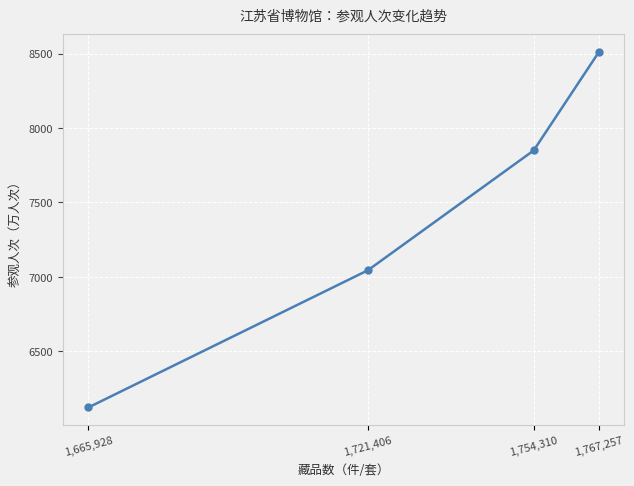

What is the change in value from 1,721,406 to 1,767,257?

+1467.2